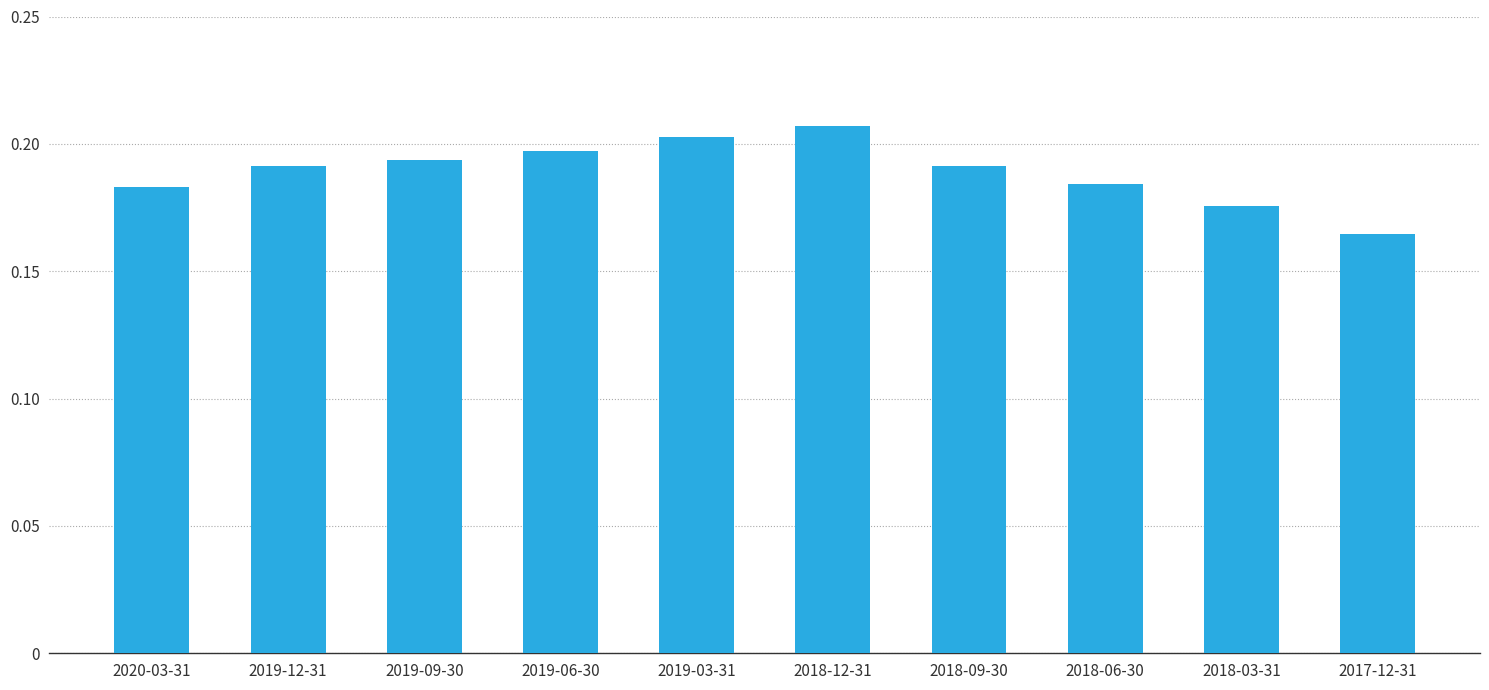

What is the sum of the values at 2018-03-31 and 2018-06-30?

0.4